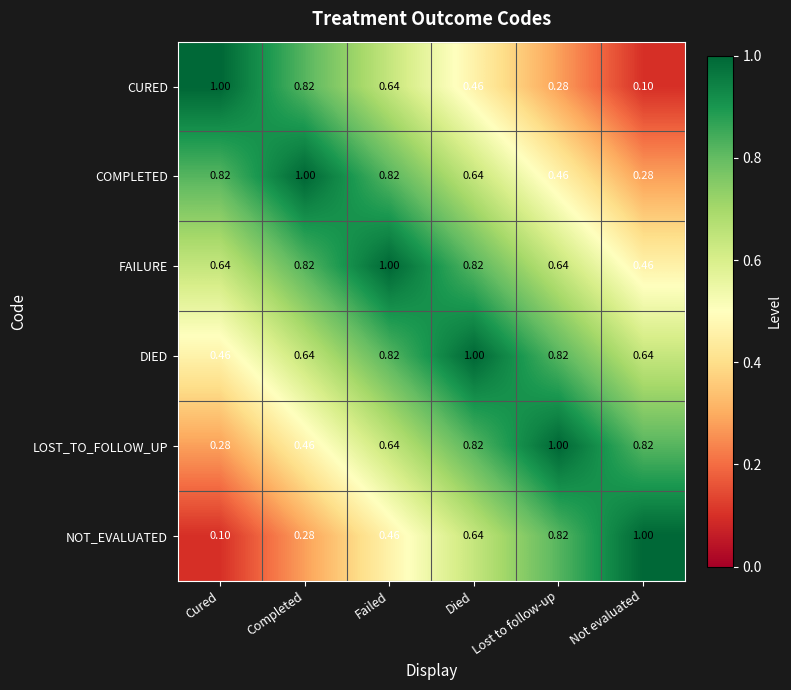

Is the value of CURED at Died greater than the value of COMPLETED at Cured?

No